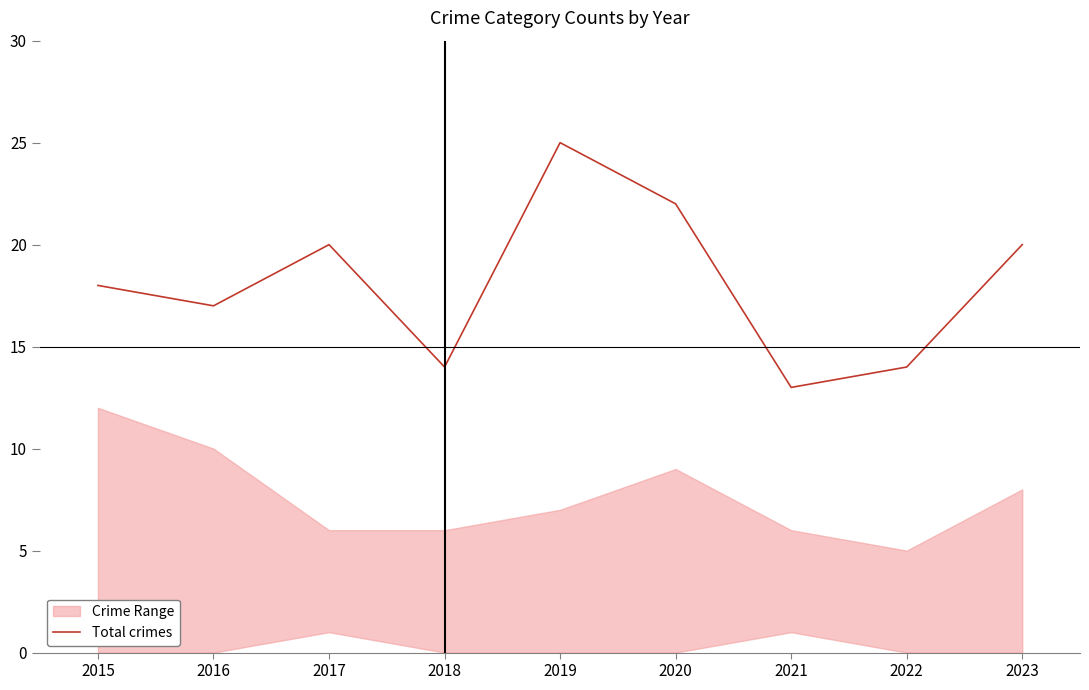

List the labels in order of value, smallest first.

2021, 2018, 2022, 2016, 2015, 2017, 2023, 2020, 2019